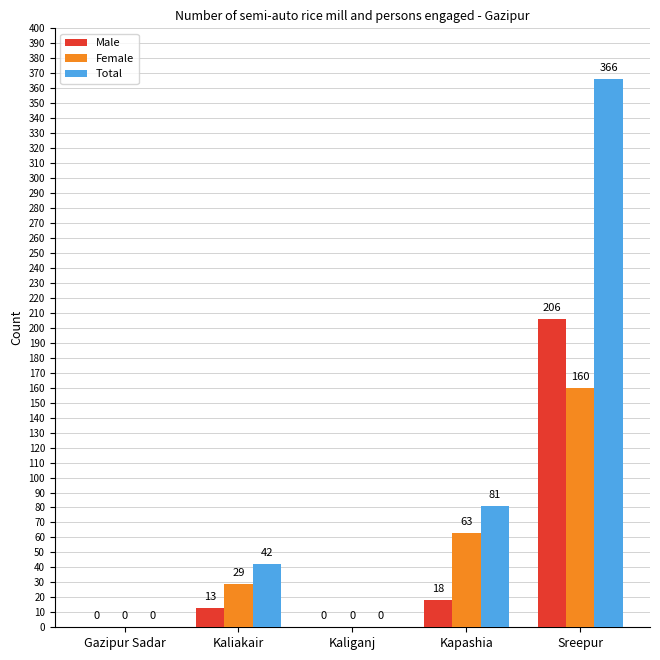

Which series has the largest total across all categories?

Total